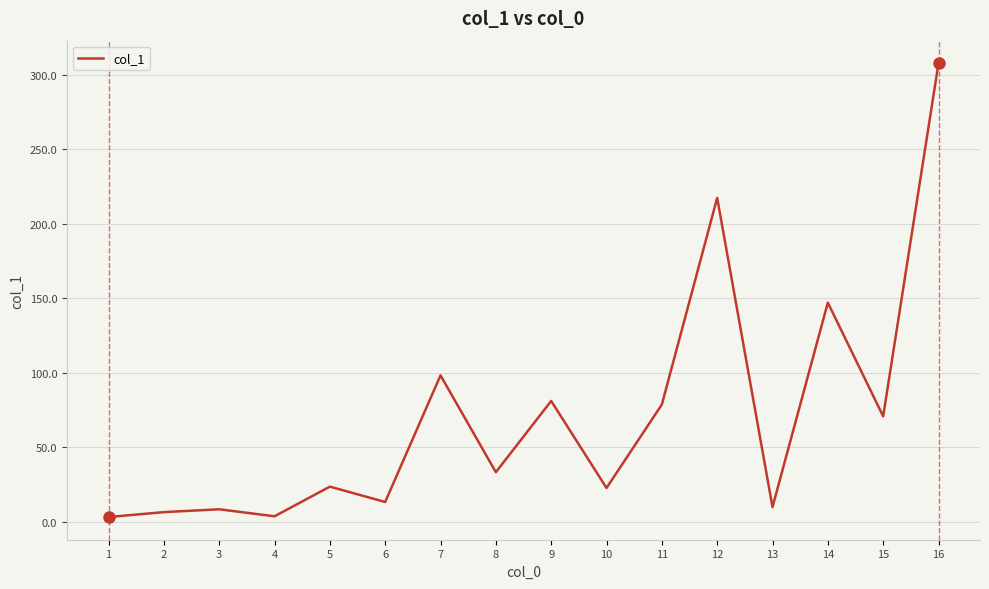

The chart shows a value of 307.5 at 16. True or false?

True